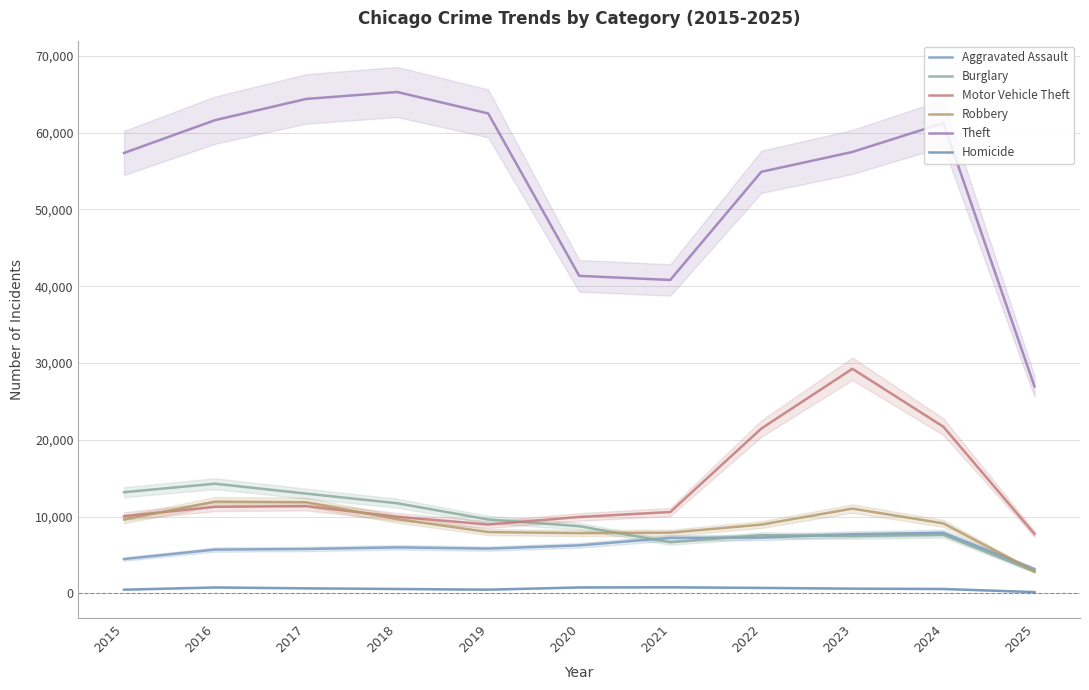

True or false: Theft has more than 2 points higher than both neighbors.

False